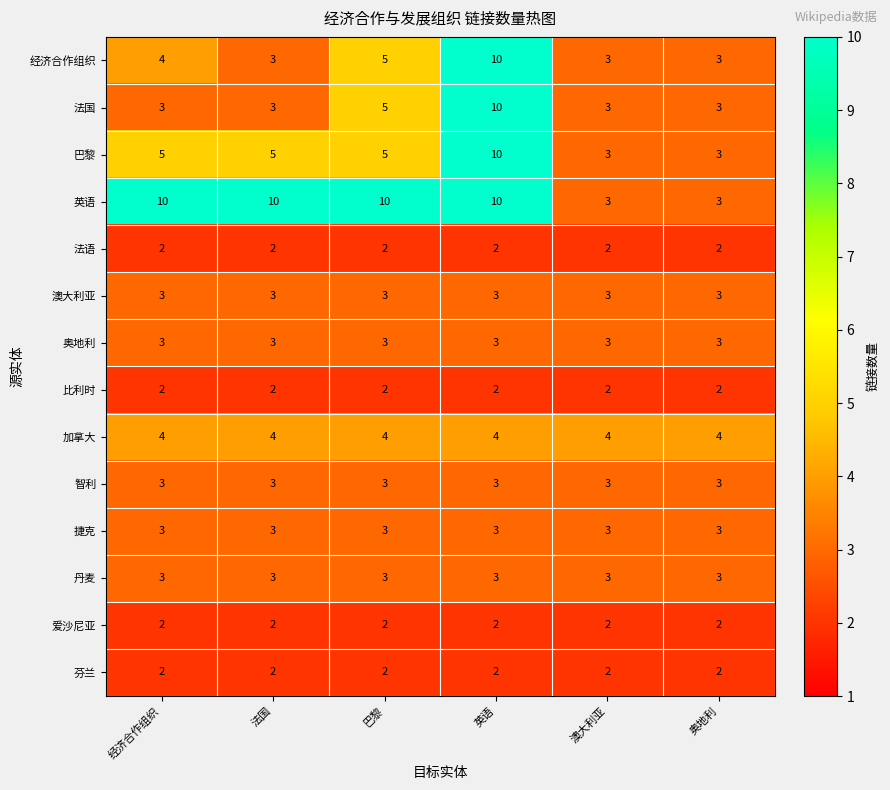

At which category is the sum across all series the highest?

英语